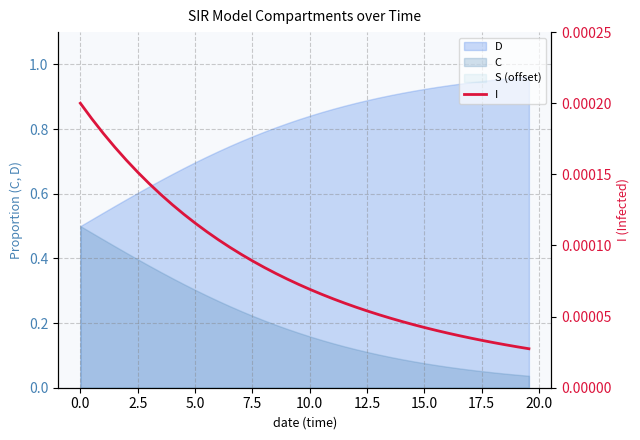

The chart shows a value of 0.0 at 31. True or false?

False